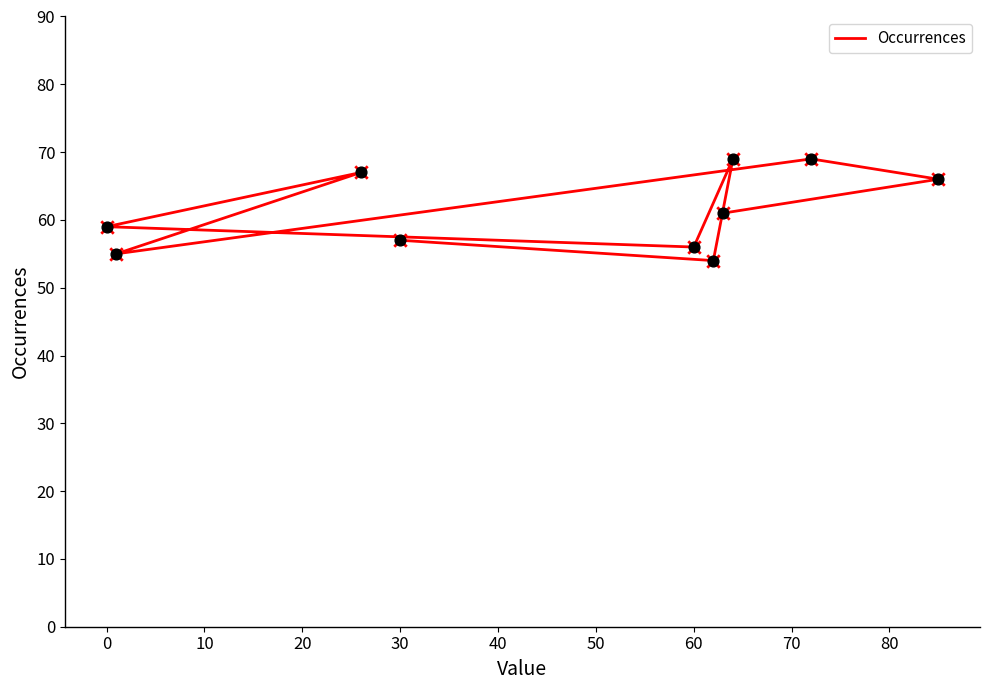

Approximately how many times larger is the value at 70 compared to 80?

0.9